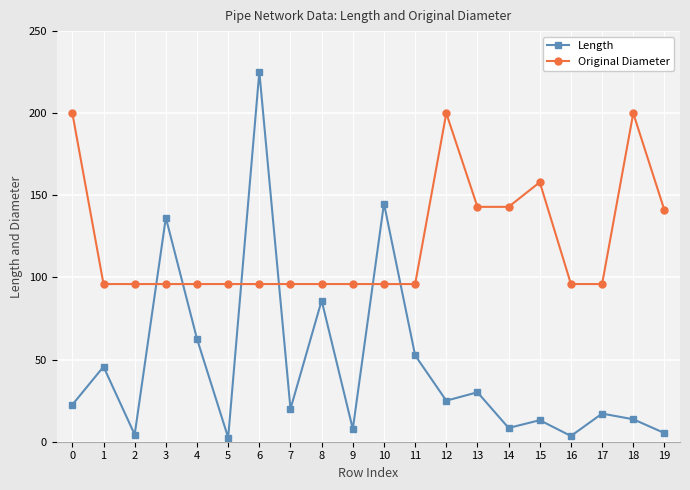

What are all the series names shown in the legend?

Length, Original Diameter